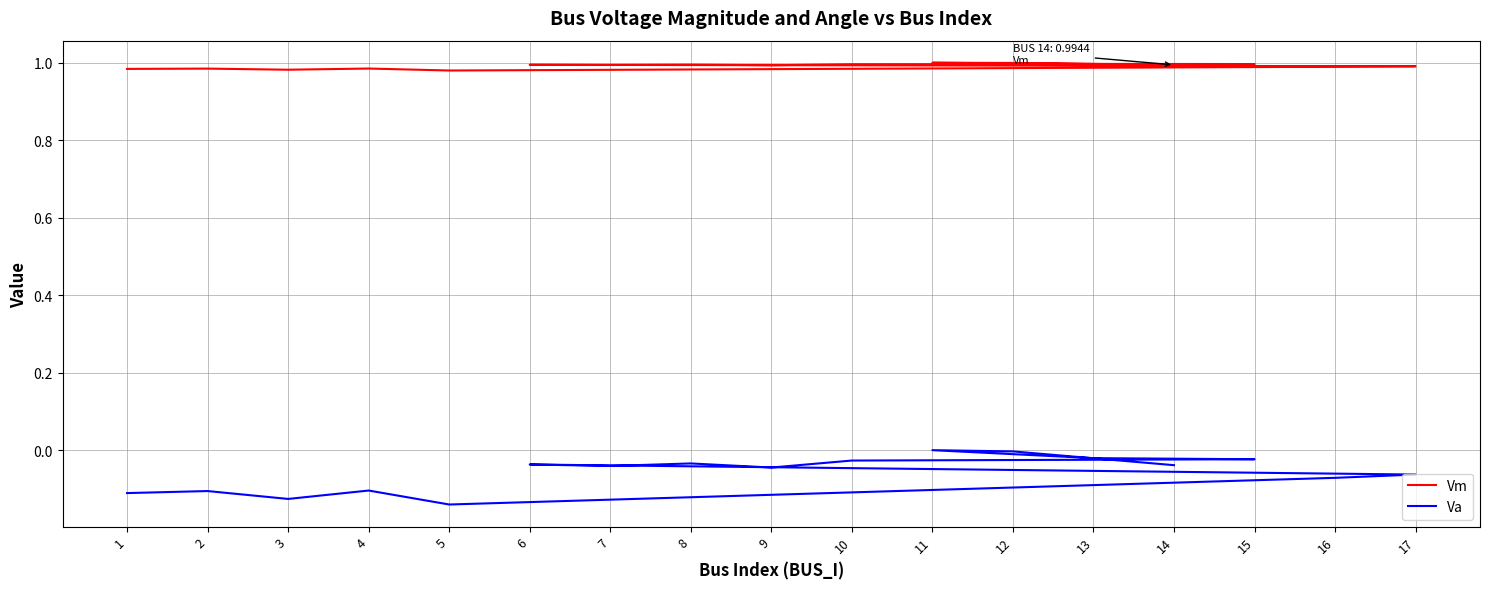

What is the spread (max minus min) of values at 16?

1.1